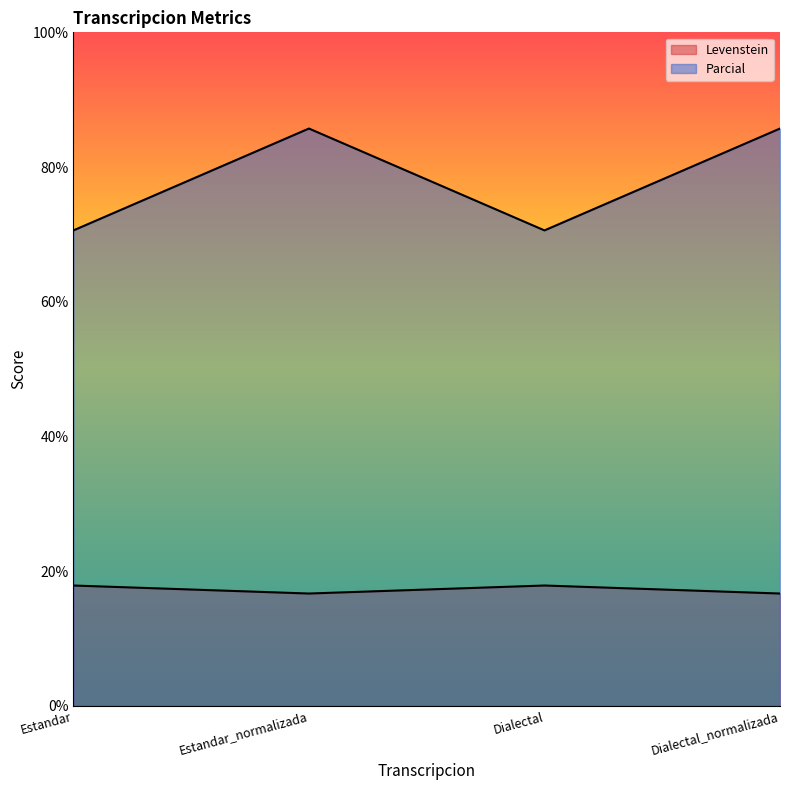

Between Dialectal and Dialectal_normalizada, which series saw the biggest shift?

Parcial